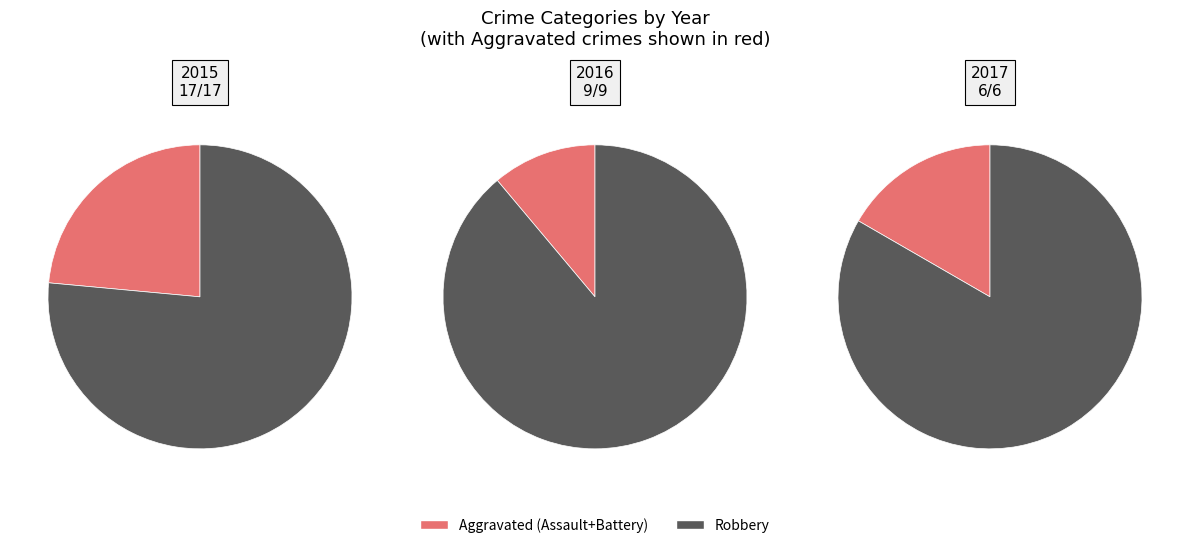

To the nearest percent, what is the difference between the Aggravated Battery and Robbery slice percentages?

59%